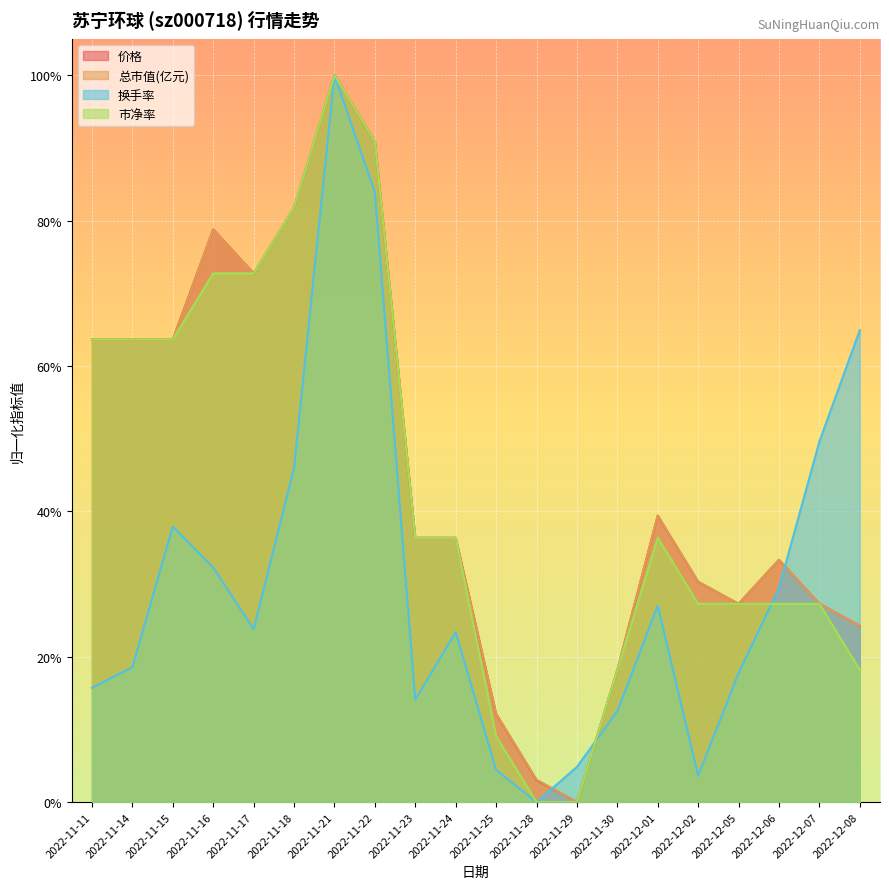

What is the difference between the maximum and minimum values in the 价格 series?

1.0